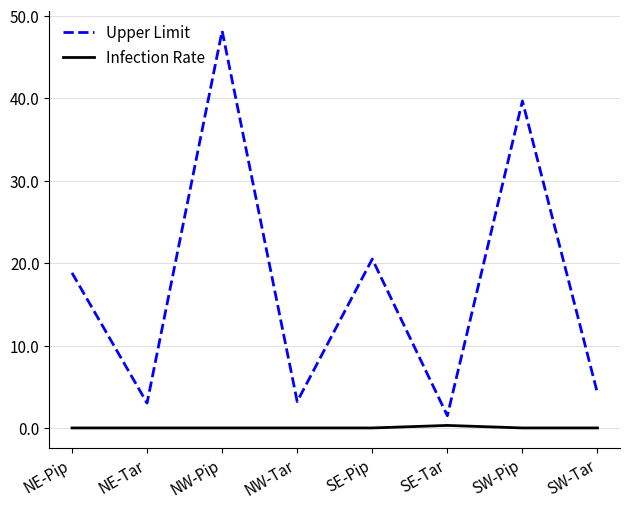

True or false: Infection Rate and Upper Limit intersect in this chart.

False